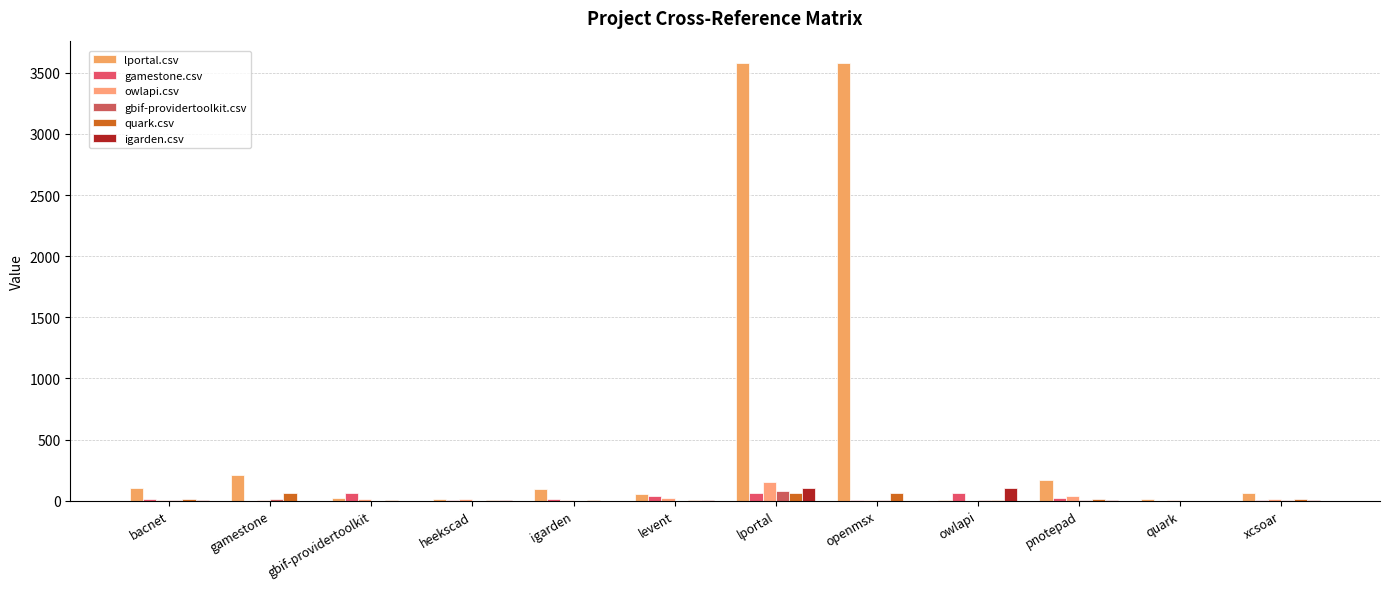

Is it true that gbif-providertoolkit.csv equals 2 at openmsx?

True